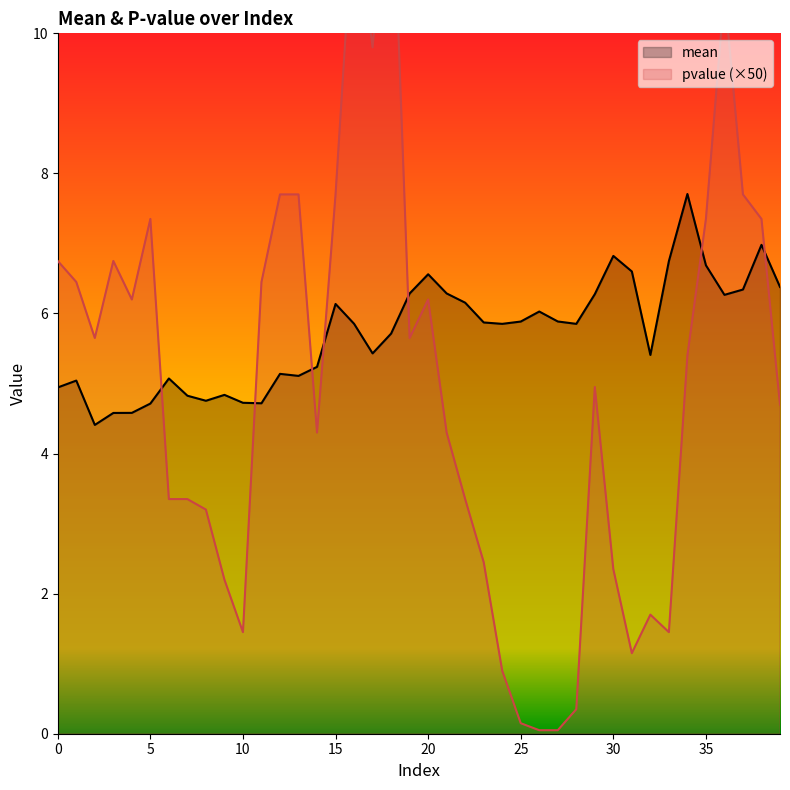

What is the difference between the highest and lowest values at 32?

3.7